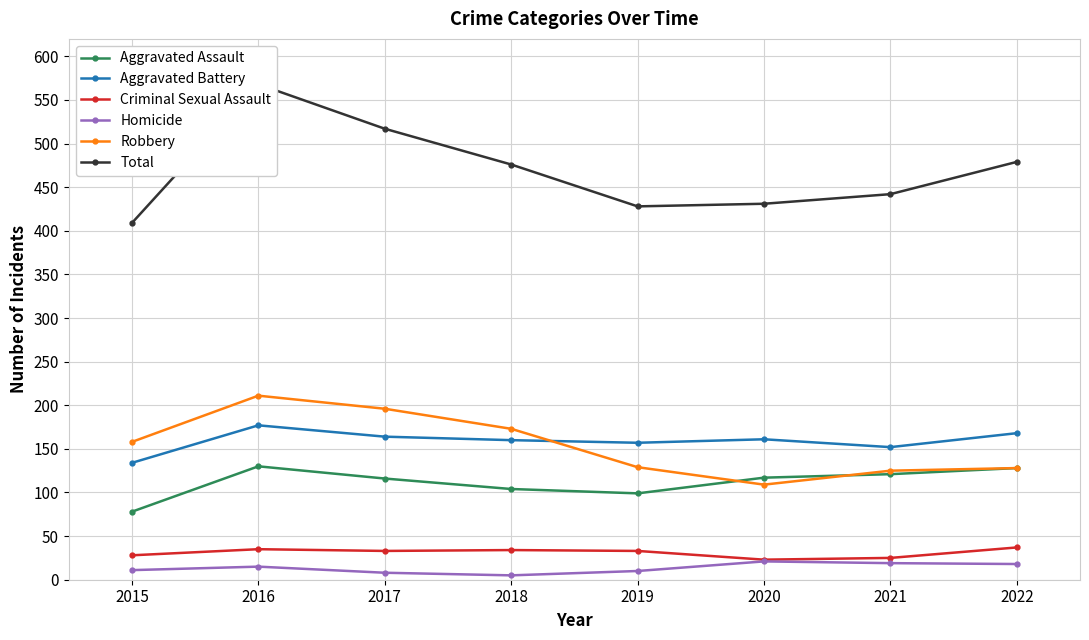

What is the difference between the highest and lowest values at 2019?

418